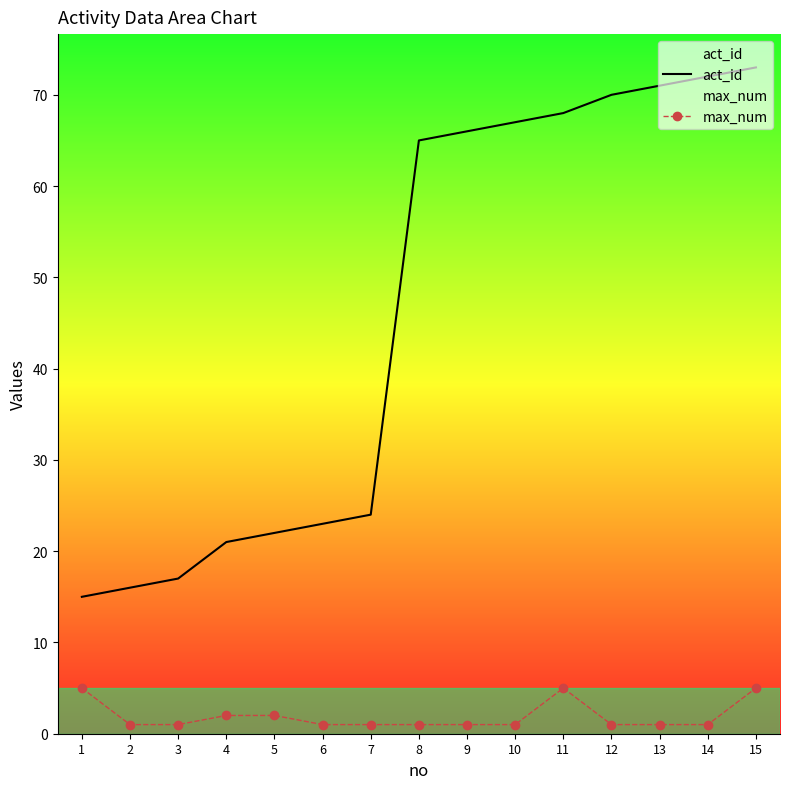

How many lines are shown in the chart?

2